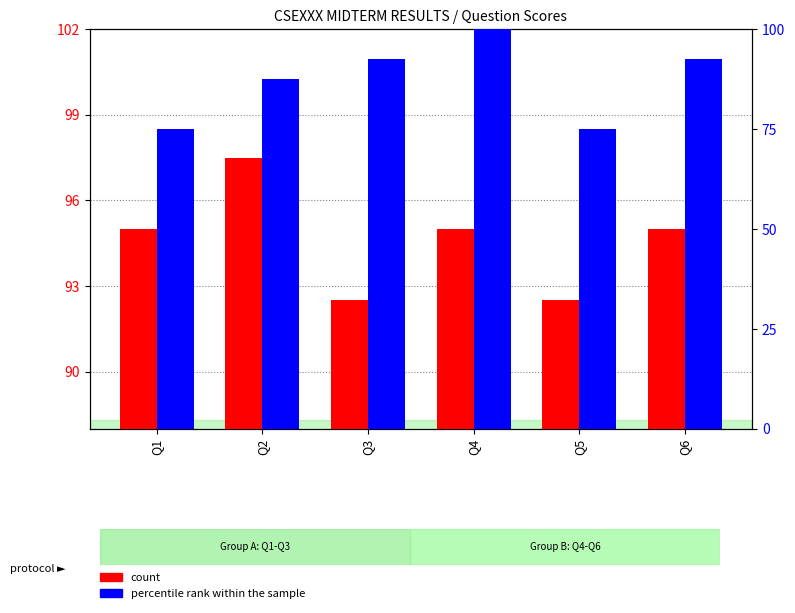

Between Q5 and Q6, which is larger?

Q6